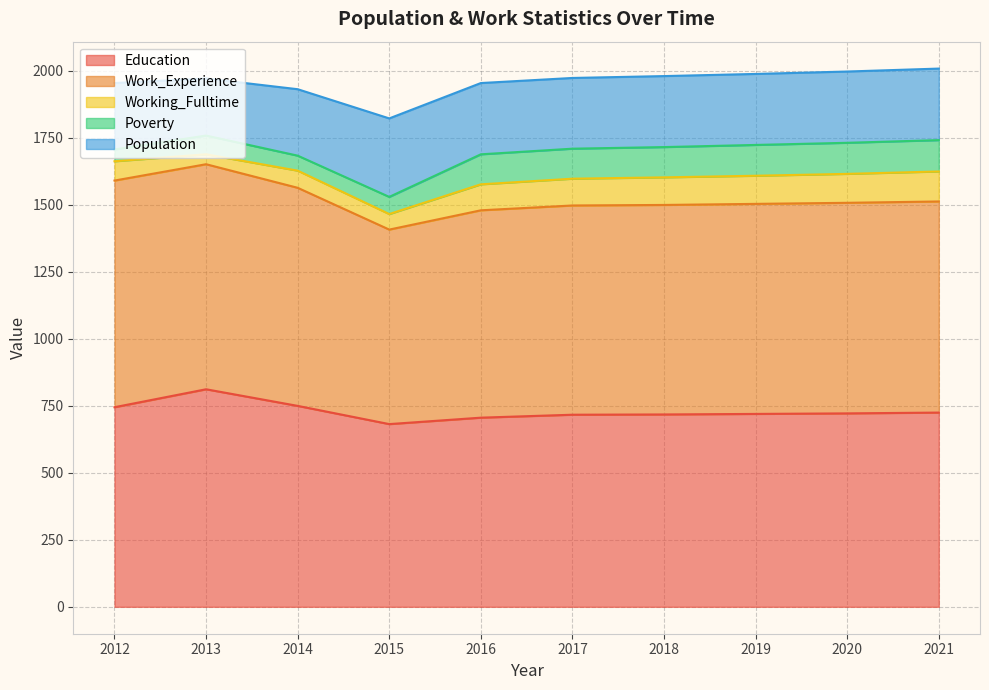

What is the spread (max minus min) of values at 2019?

679